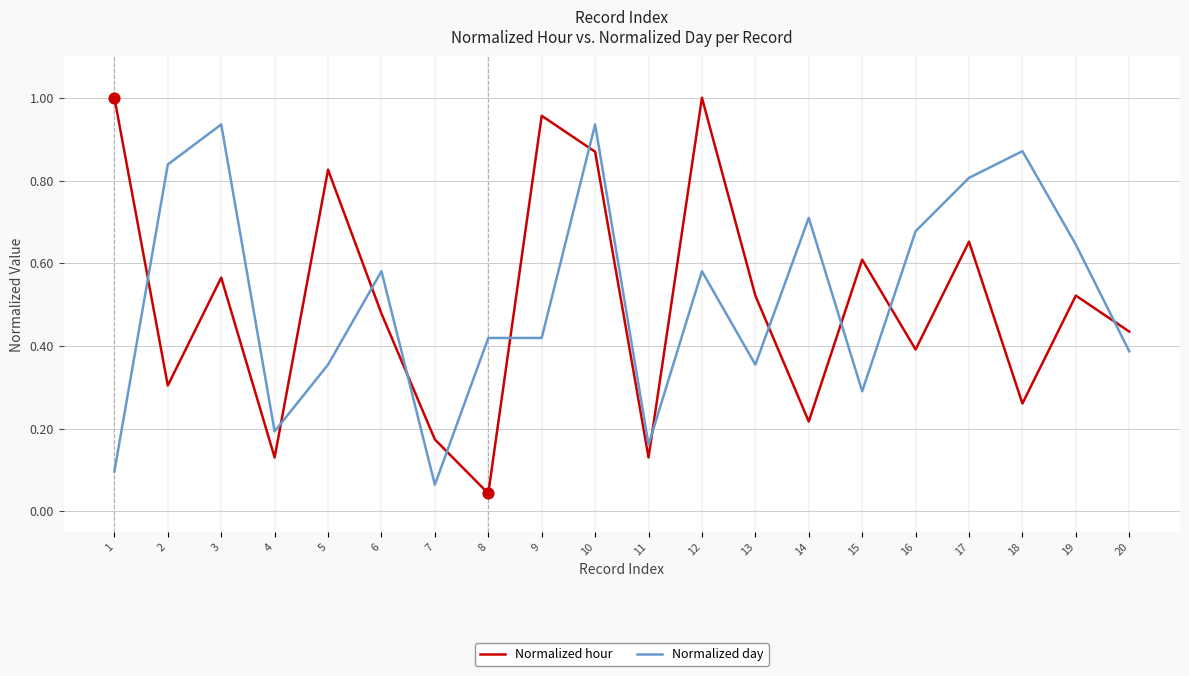

Which series changed the most between 1 and 3?

Normalized day